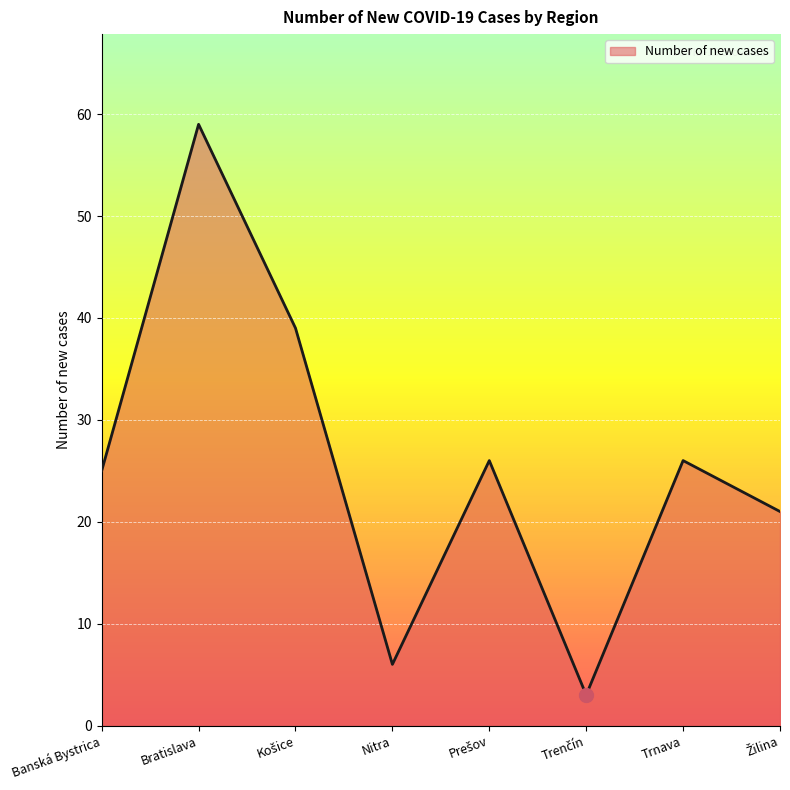

How many interior local valleys (lower than both neighbors) does the data have?

2